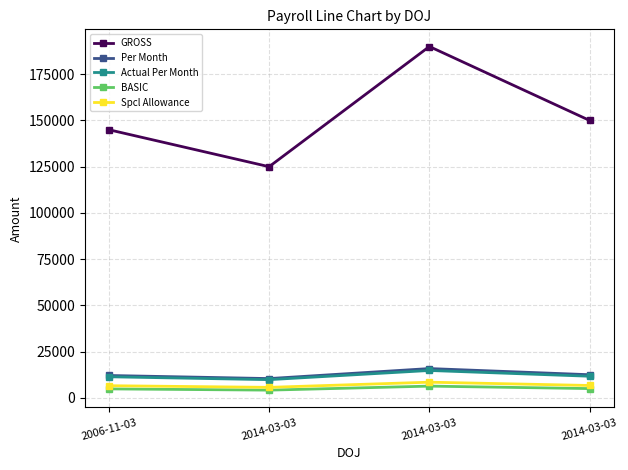

What is the sum of all Per Month values?

50833.3